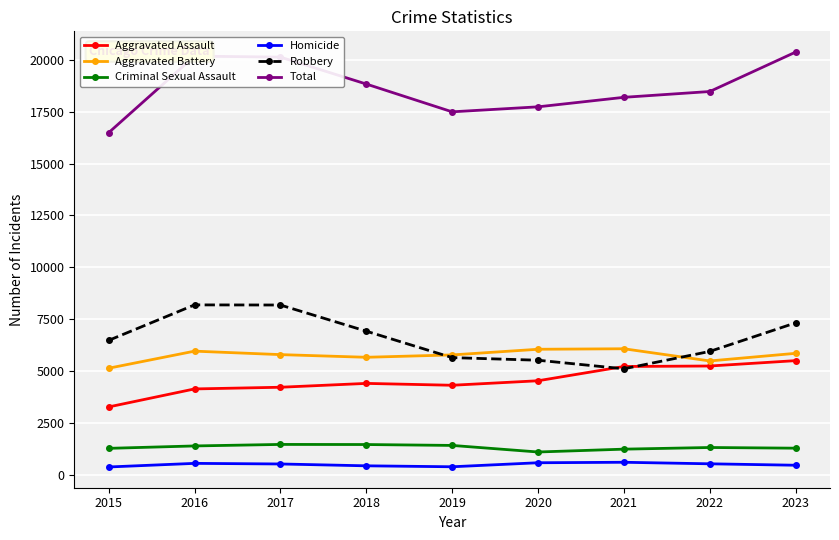

What is the difference between the Robbery values at 2020 and 2018?

1402